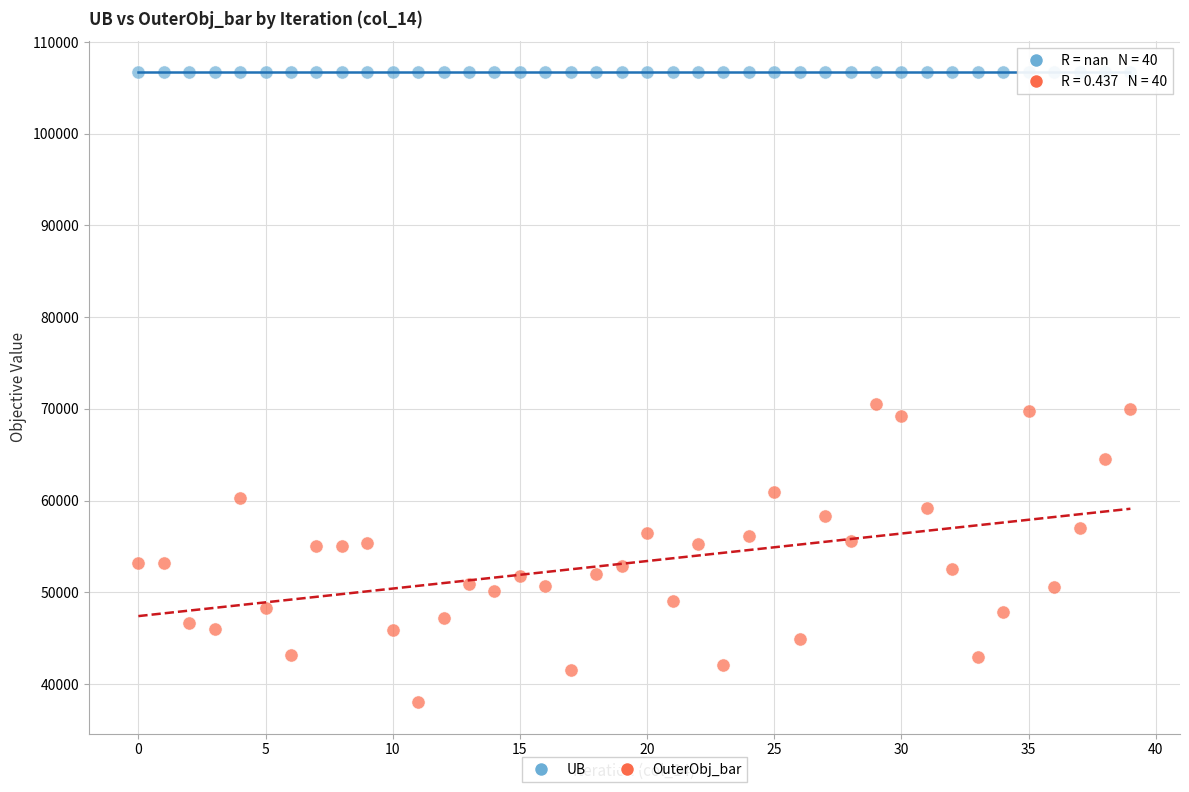

What are all the series names shown in the legend?

UB, OuterObj_bar